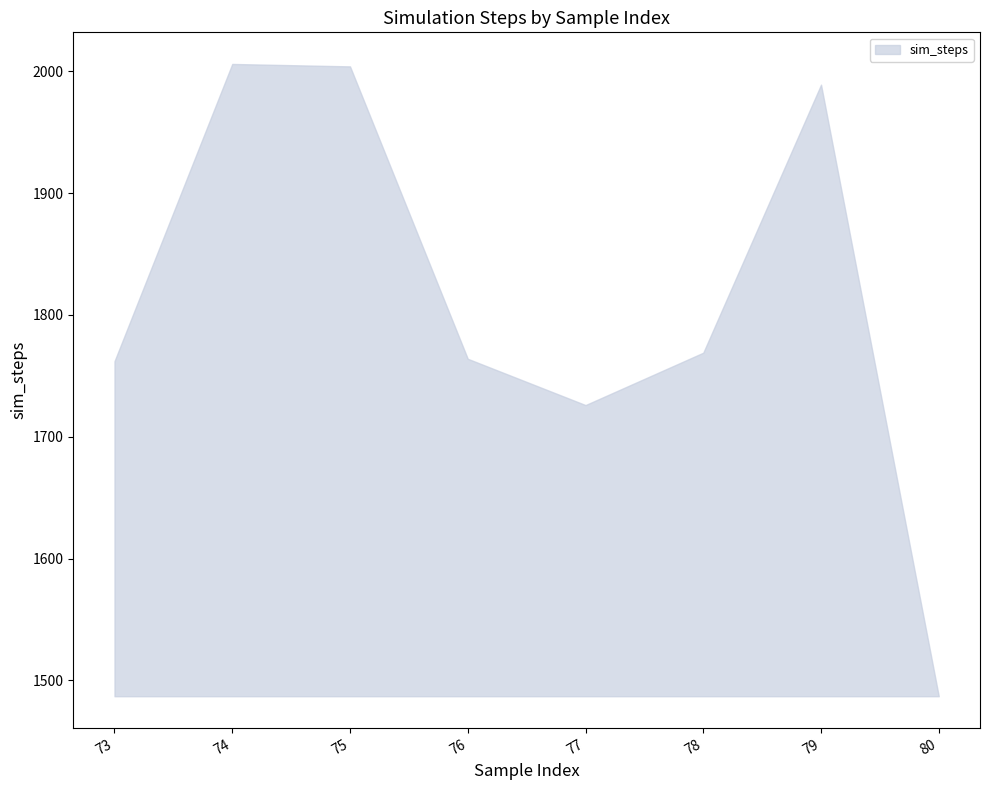

How many lines are shown in the chart?

1